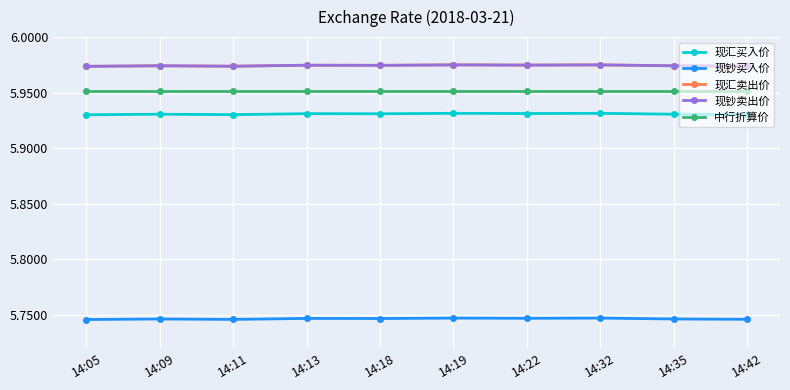

True or false: 现汇买入价 and 现汇卖出价 cross at least once.

False